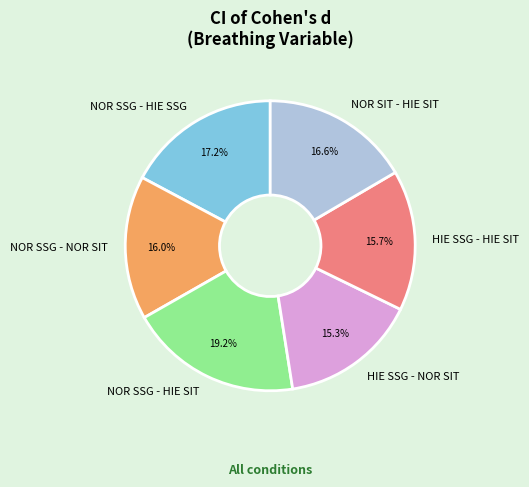

Combined, do NOR SIT - HIE SIT and NOR SSG - HIE SSG account for over 50%?

No